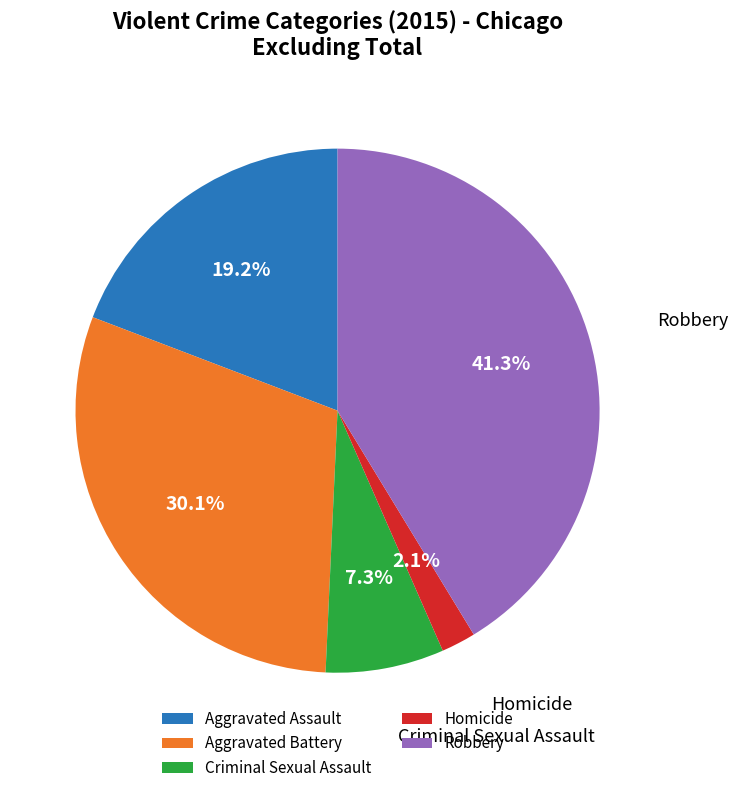

True or false: Criminal Sexual Assault accounts for 7% of the total.

True